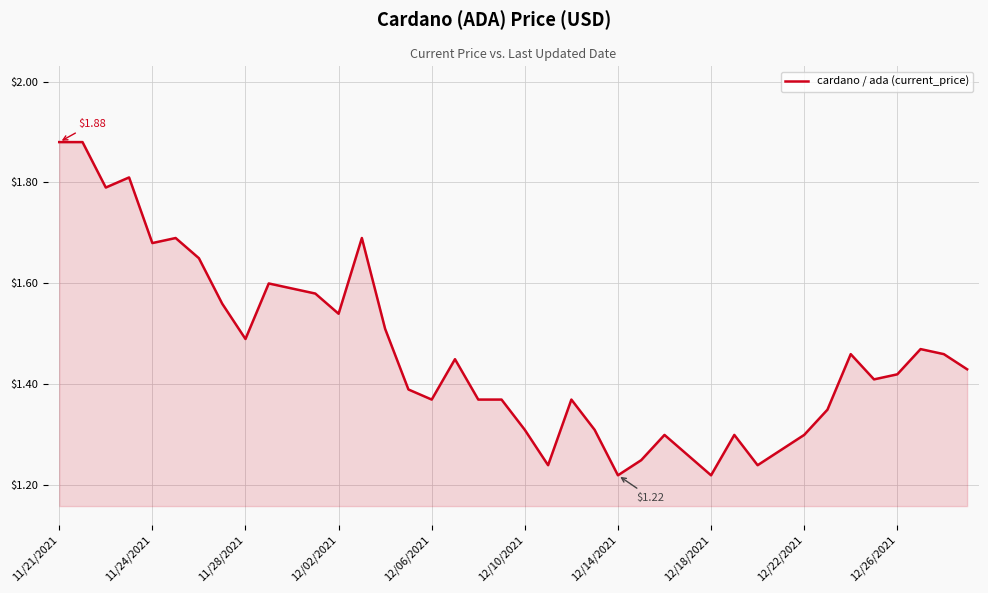

What is the difference between the maximum and minimum values?

0.7